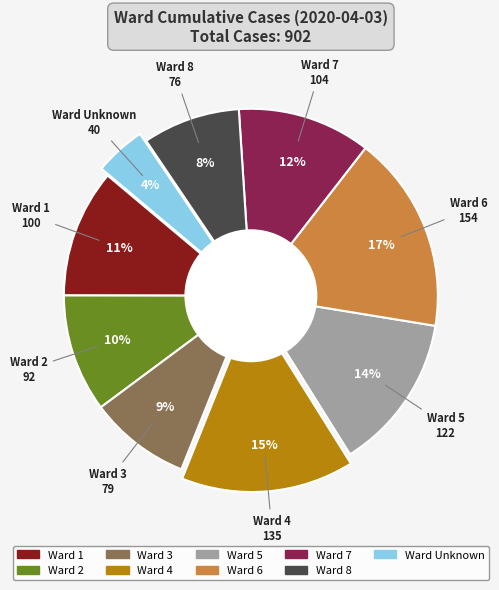

To the nearest percent, what is the difference between the largest and smallest slice percentages?

13%